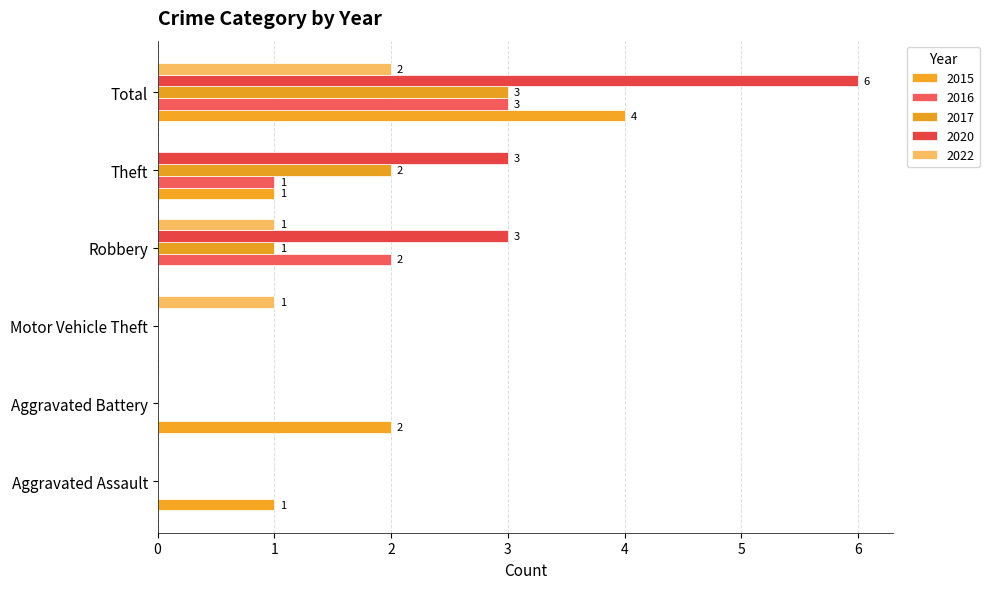

Reading right to left, transcribe all the data shown in this chart.

2015: Total=4	Theft=1	Robbery=0	Motor Vehicle Theft=0	Aggravated Battery=2	Aggravated Assault=1
2016: Total=3	Theft=1	Robbery=2	Motor Vehicle Theft=0	Aggravated Battery=0	Aggravated Assault=0
2017: Total=3	Theft=2	Robbery=1	Motor Vehicle Theft=0	Aggravated Battery=0	Aggravated Assault=0
2020: Total=6	Theft=3	Robbery=3	Motor Vehicle Theft=0	Aggravated Battery=0	Aggravated Assault=0
2022: Total=2	Theft=0	Robbery=1	Motor Vehicle Theft=1	Aggravated Battery=0	Aggravated Assault=0